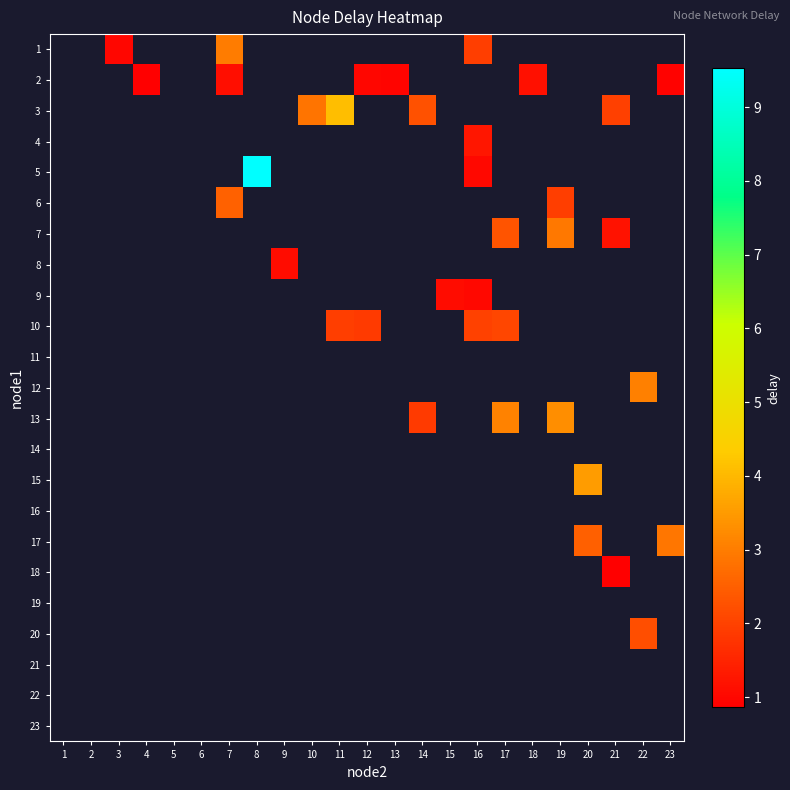

The 9 series shows 1.1 at 15. True or false?

True